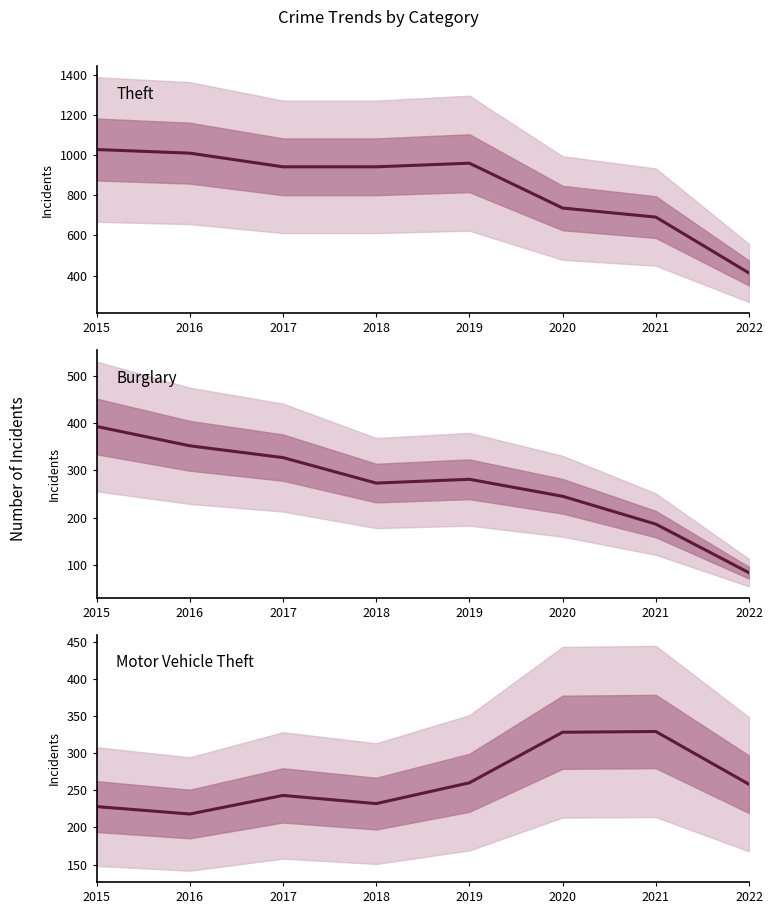

What is the minimum value for Theft?

413